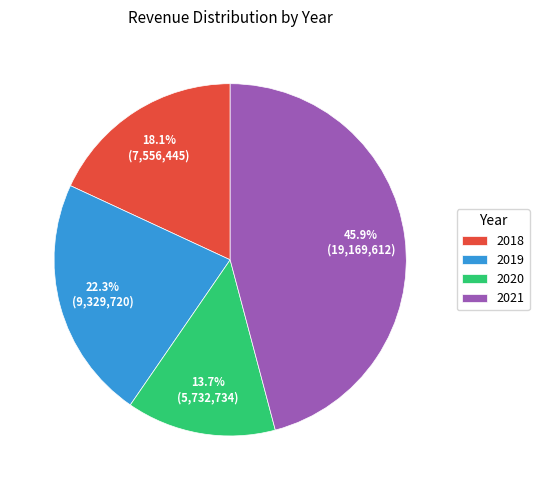

Combined, do 2019 and 2020 account for over 50%?

No